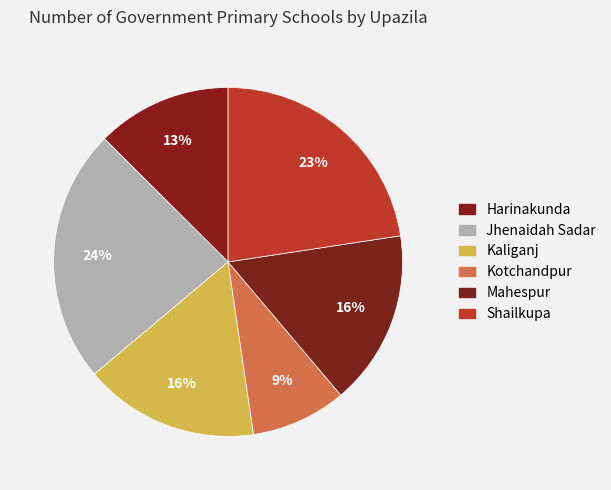

Does Jhenaidah Sadar account for over 50% of the chart?

No